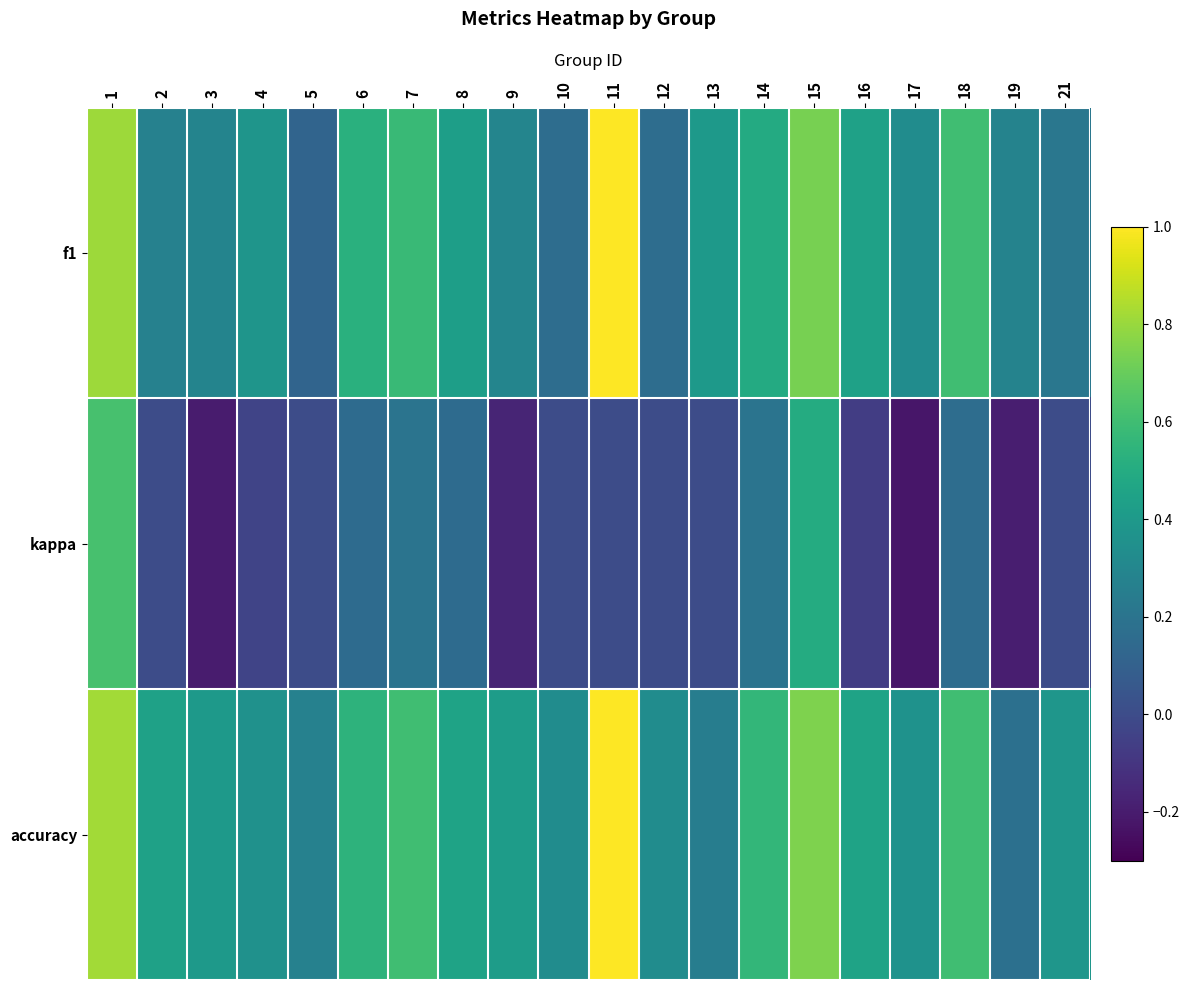

Which series has the largest total across all categories?

accuracy